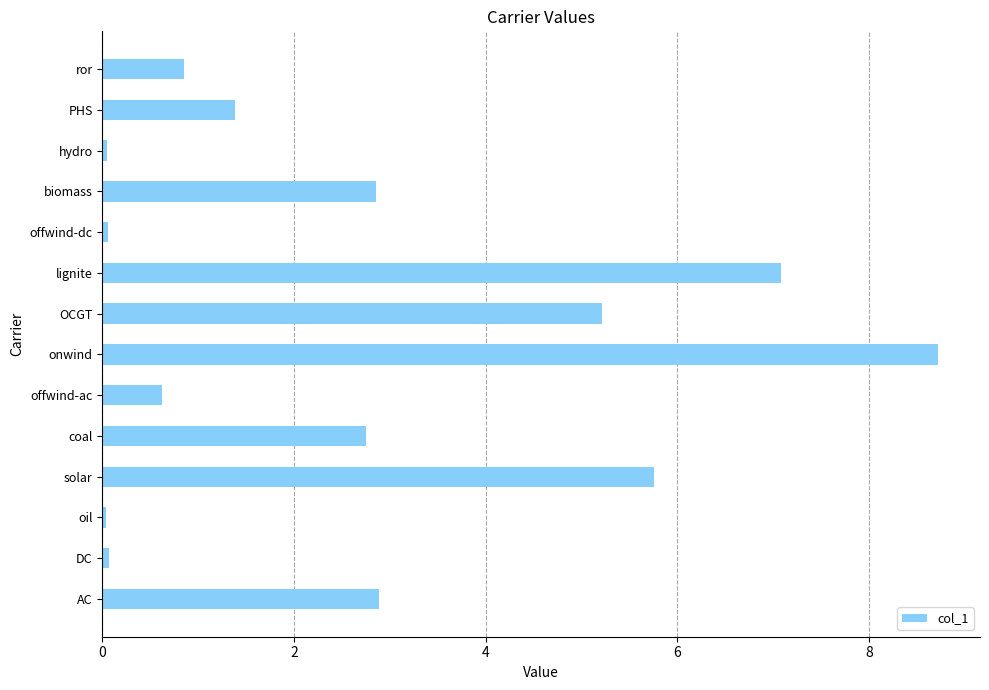

Are the bars horizontal?

Yes